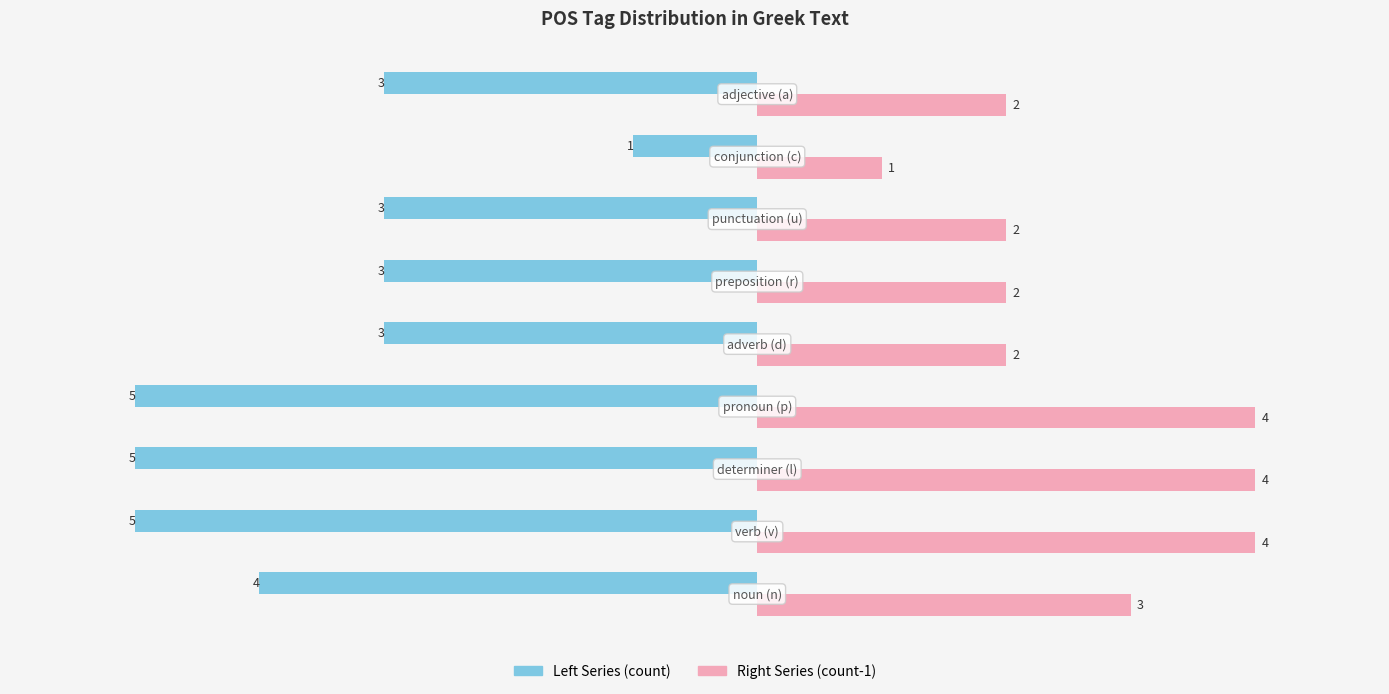

List the series in order of their overall mean, lowest first.

Left Series (count), Right Series (count-1)